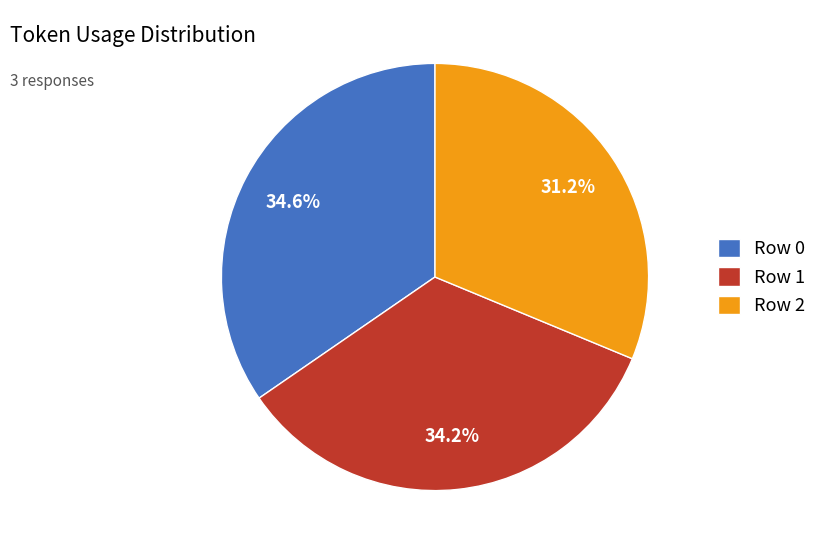

What percentage is NOT represented by Row 1?

65.8%